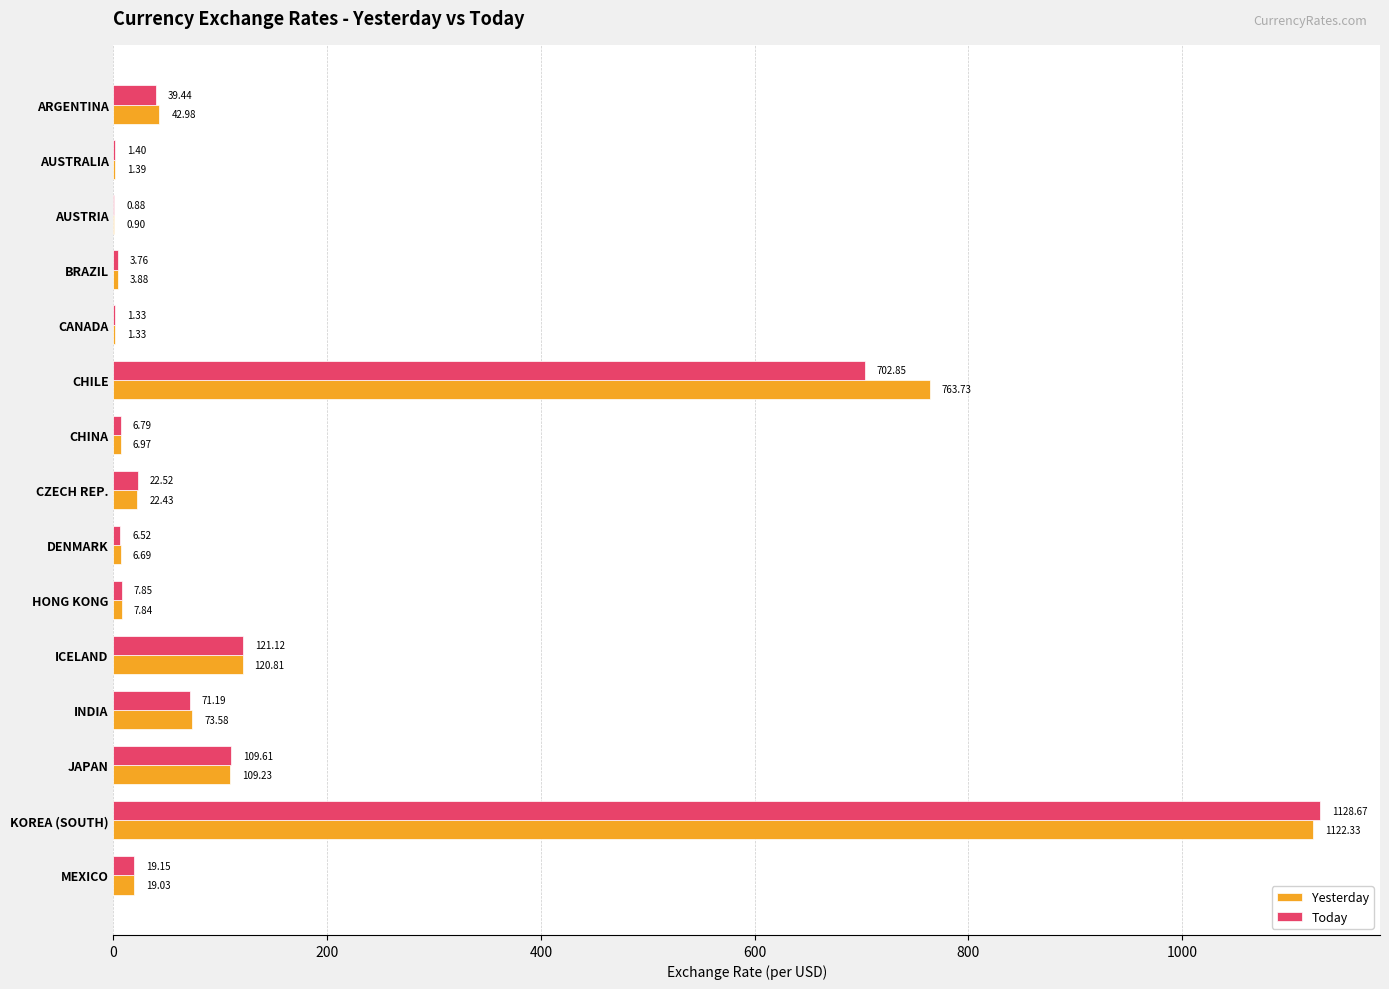

Between JAPAN and MEXICO, which series saw the biggest shift?

Today